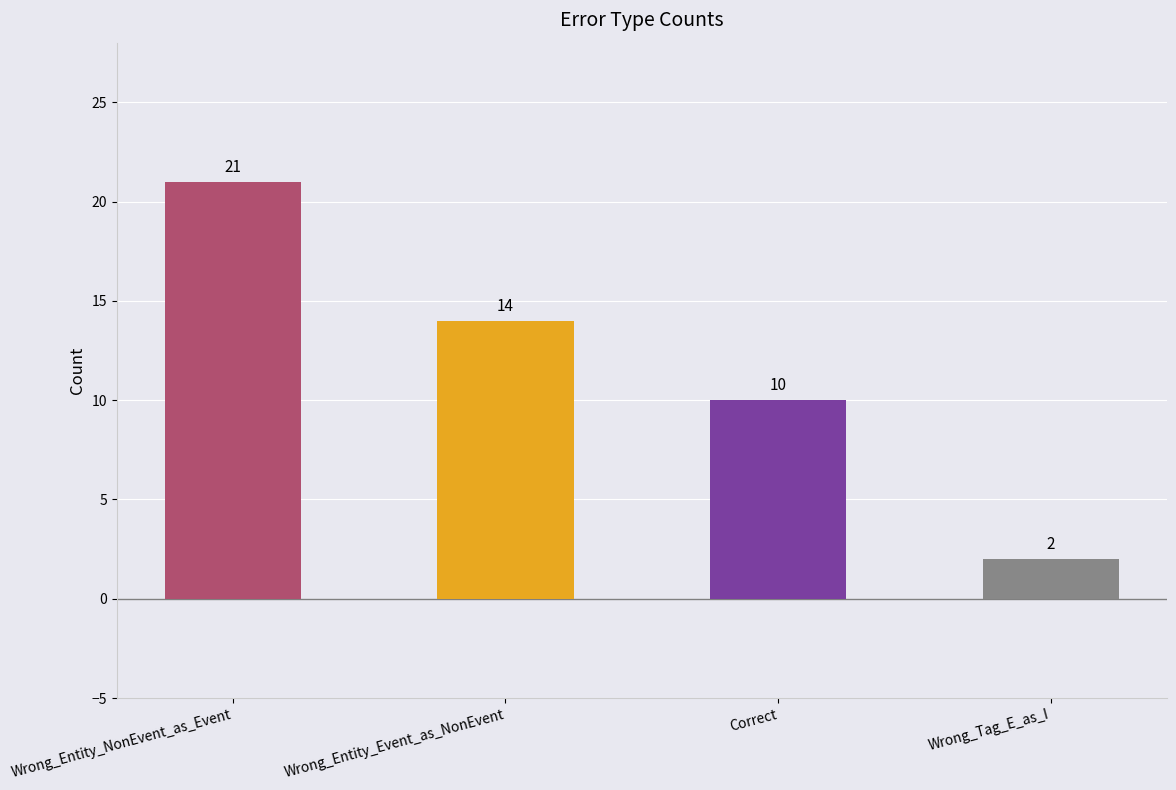

Reading right to left, what are all the values shown in this chart?

2	10	14	21